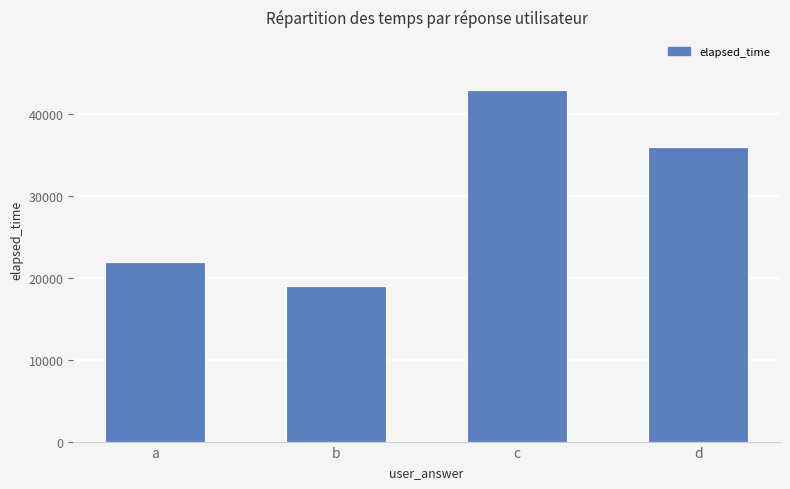

The value at b is 19000. True or false?

True